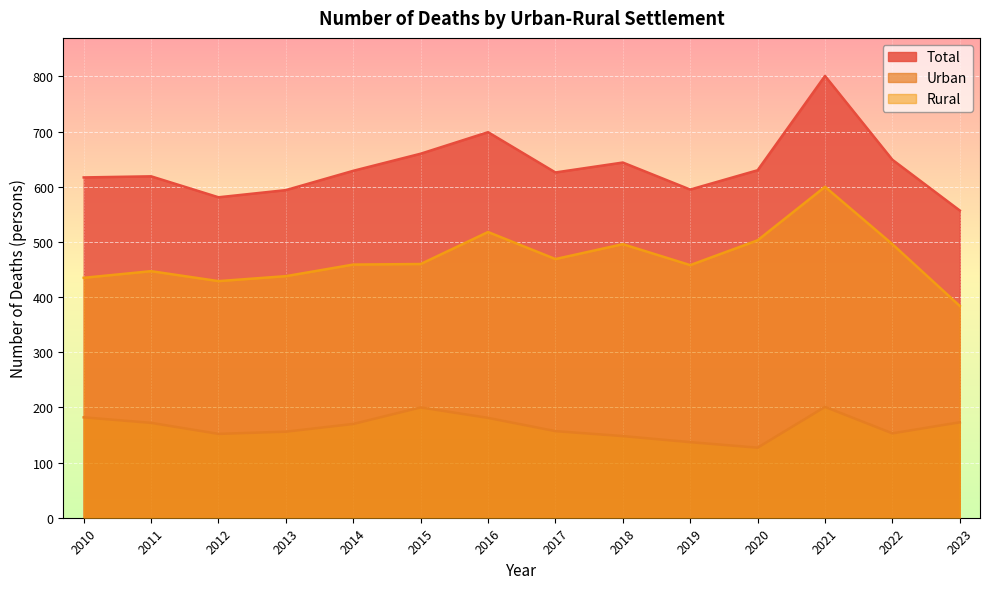

What is the minimum value for Total?

557